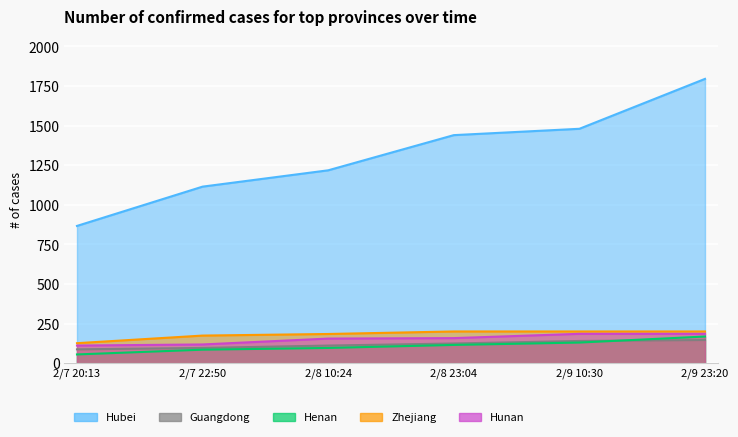

What is the minimum value shown in the chart?

56